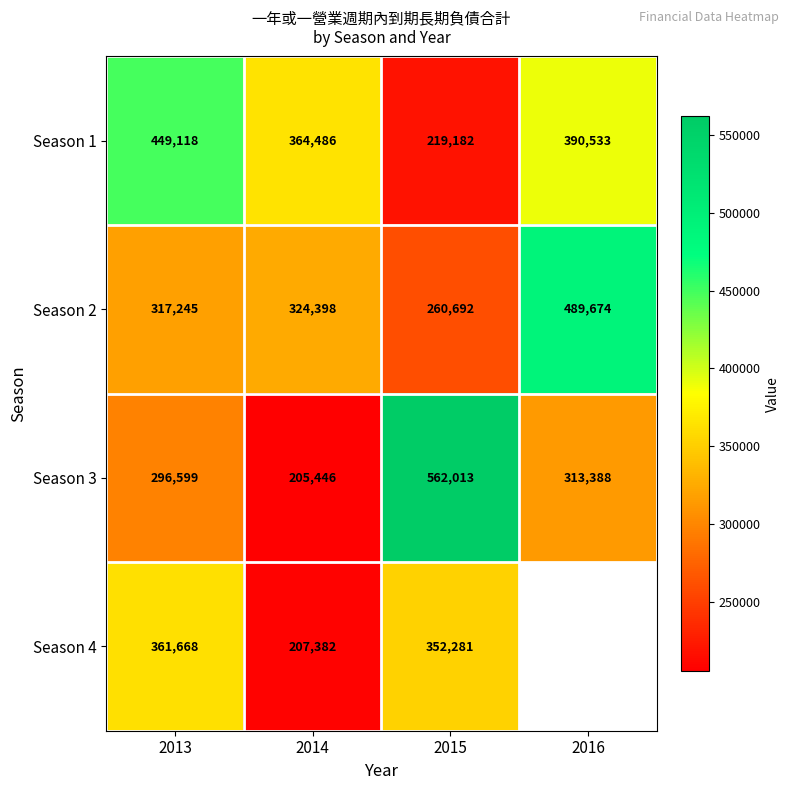

What is the sum of the Season 4 values at 2013 and 2015?

713949